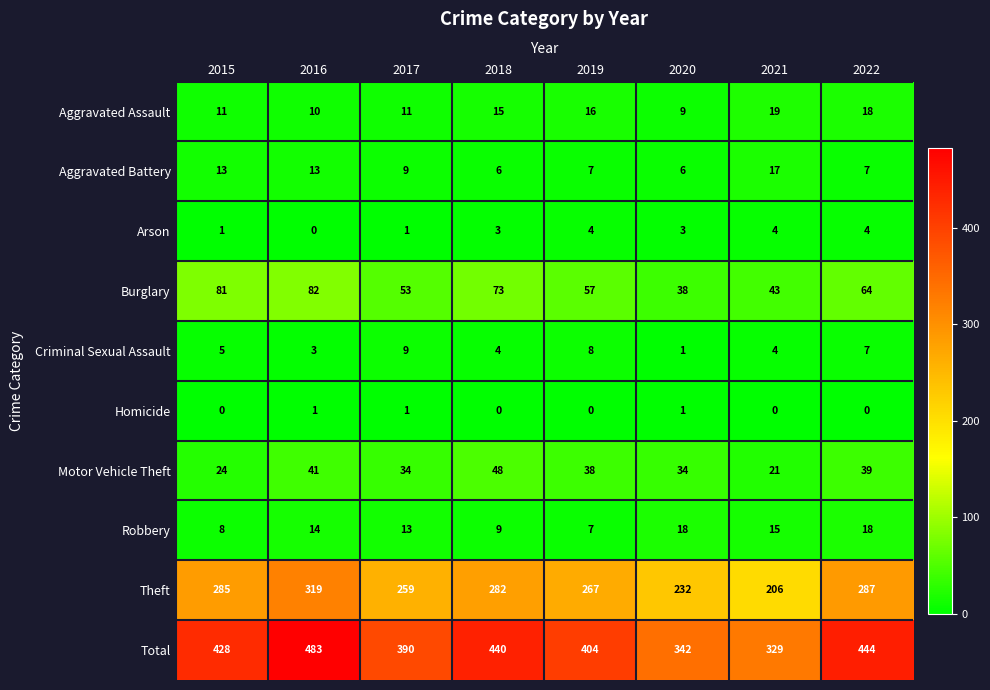

What is the spread (max minus min) of values at 2017?

389